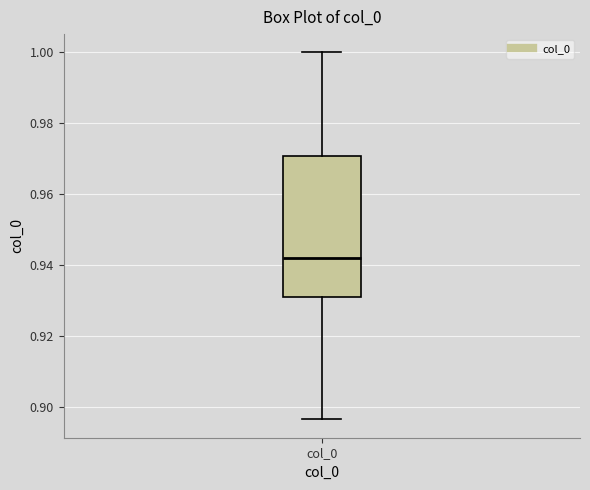

Where does the lower whisker of the box for col_0 end on the y-axis? The values are not printed on the chart, so give them approximately, as read against the axis.

0.896